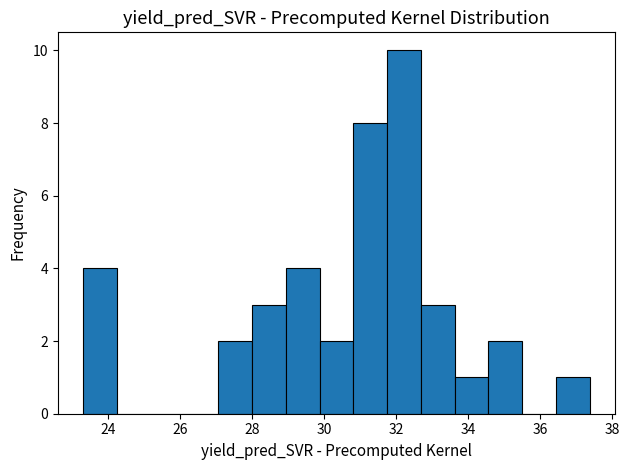

Reading left to right, transcribe this chart: for each bar, give the range it covers on the x-axis and its height. Neither the bar edges nor the heights are printed on the chart, so give them approximately, as read against the axes.

23.2 to 24.2: 4
24.2 to 25.2: 0
25.2 to 26.2: 0
26.2 to 27.0: 0
27.0 to 28.0: 2
28.0 to 29.0: 3
29.0 to 29.8: 4
29.8 to 30.8: 2
30.8 to 31.8: 8
31.8 to 32.6: 10
32.6 to 33.6: 3
33.6 to 34.6: 1
34.6 to 35.6: 2
35.6 to 36.4: 0
36.4 to 37.4: 1